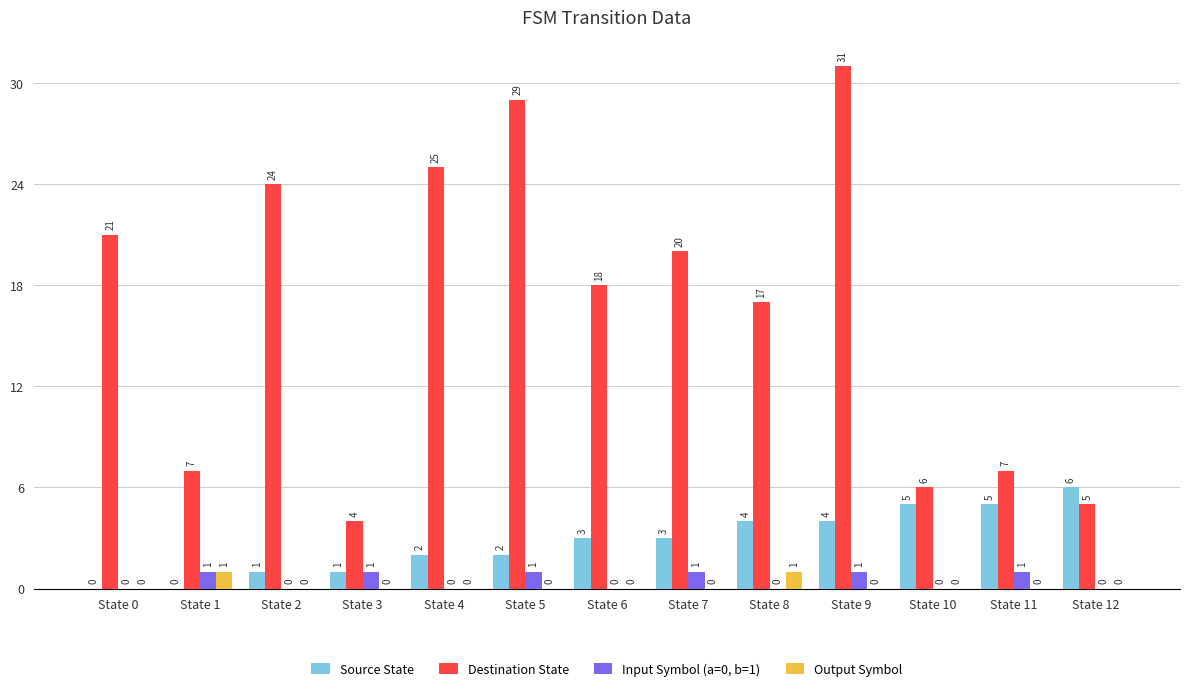

Which series changed the most between State 3 and State 12?

Source State